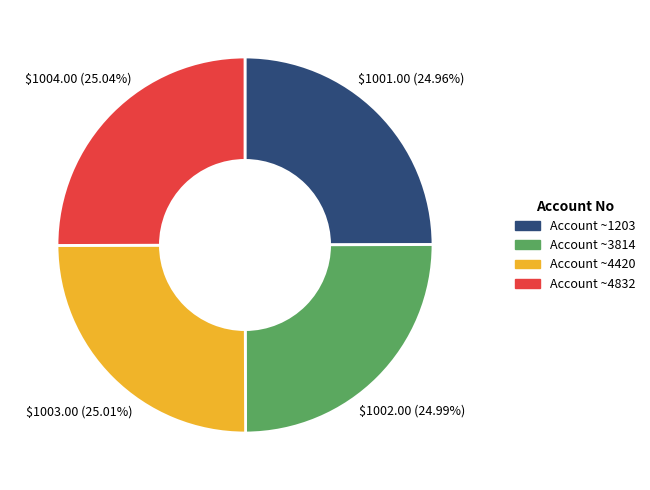

Does any single category account for the majority?

No